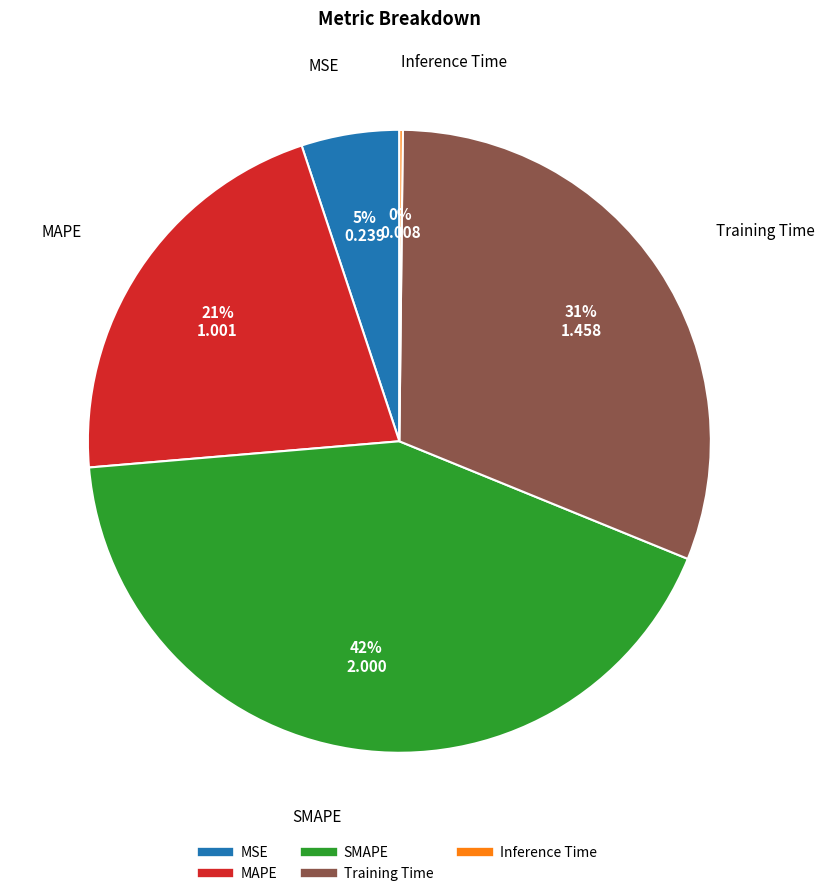

Is it true that SMAPE is 51% of the pie?

False